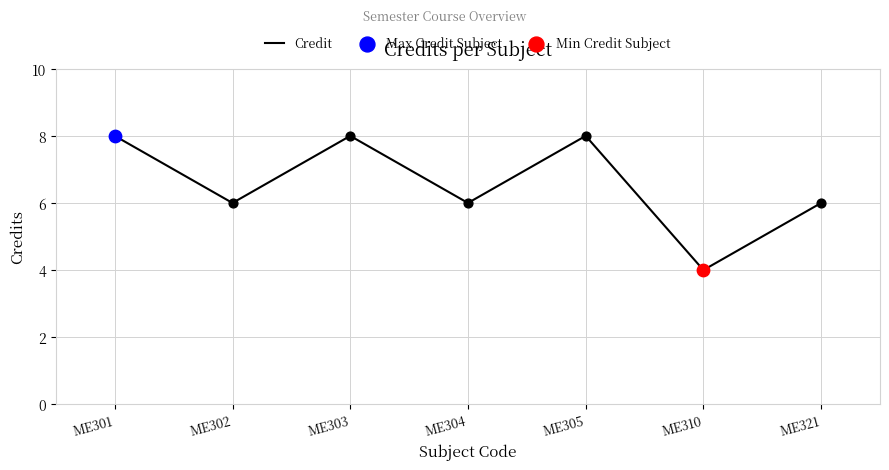

Between ME310 and ME305, which is larger?

ME305